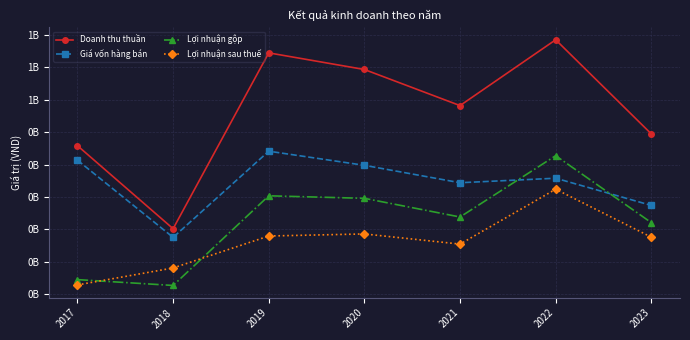

Where is Giá vốn hàng bán nearest to the value 308138355?

2023